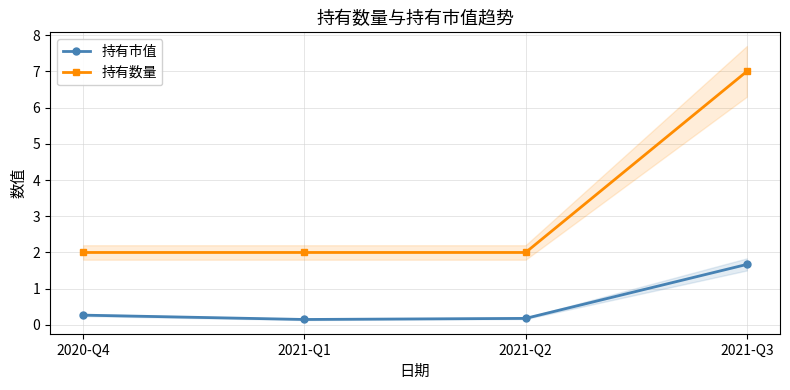

Which series has the widest spread of values?

持有数量